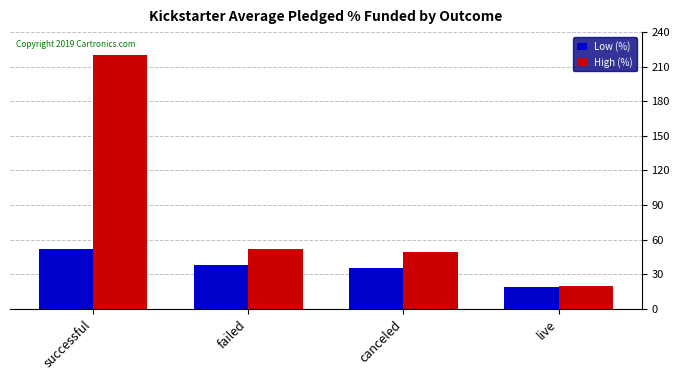

At which label does High (%) first exceed 52?

successful